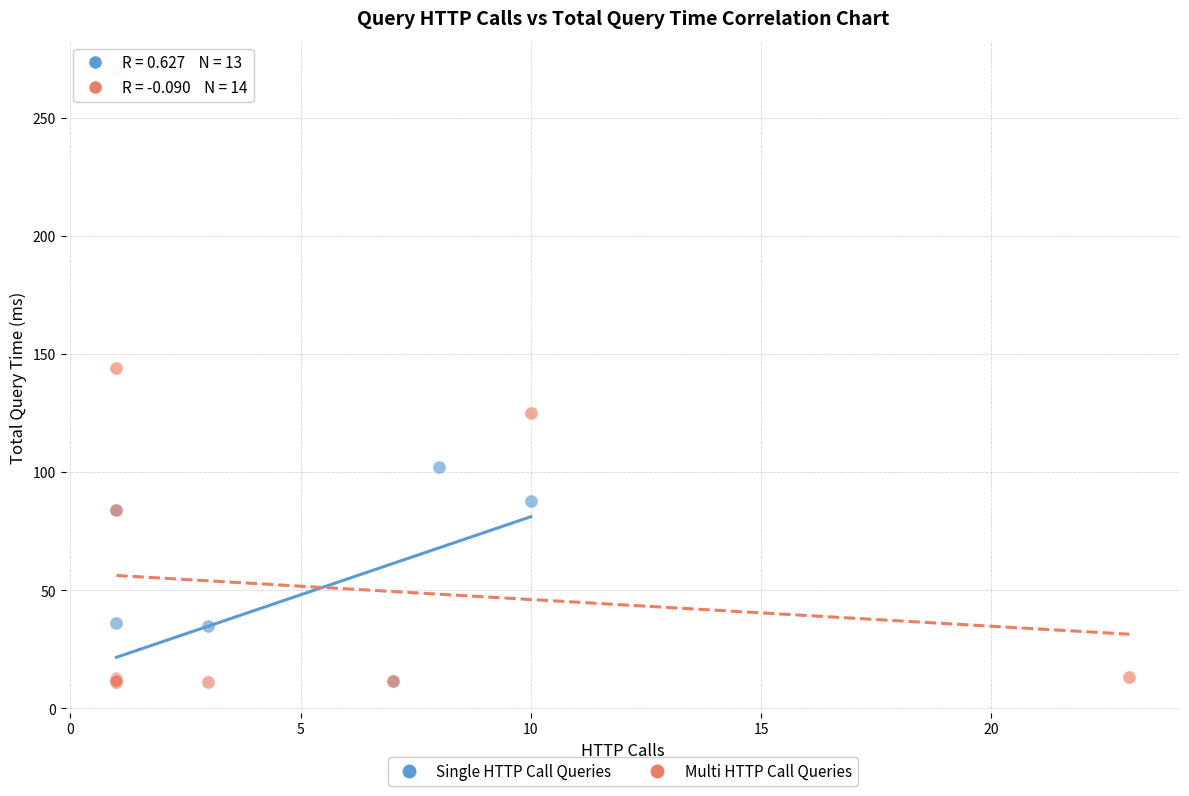

Which series has the widest spread of Y values?

Multi HTTP Call Queries